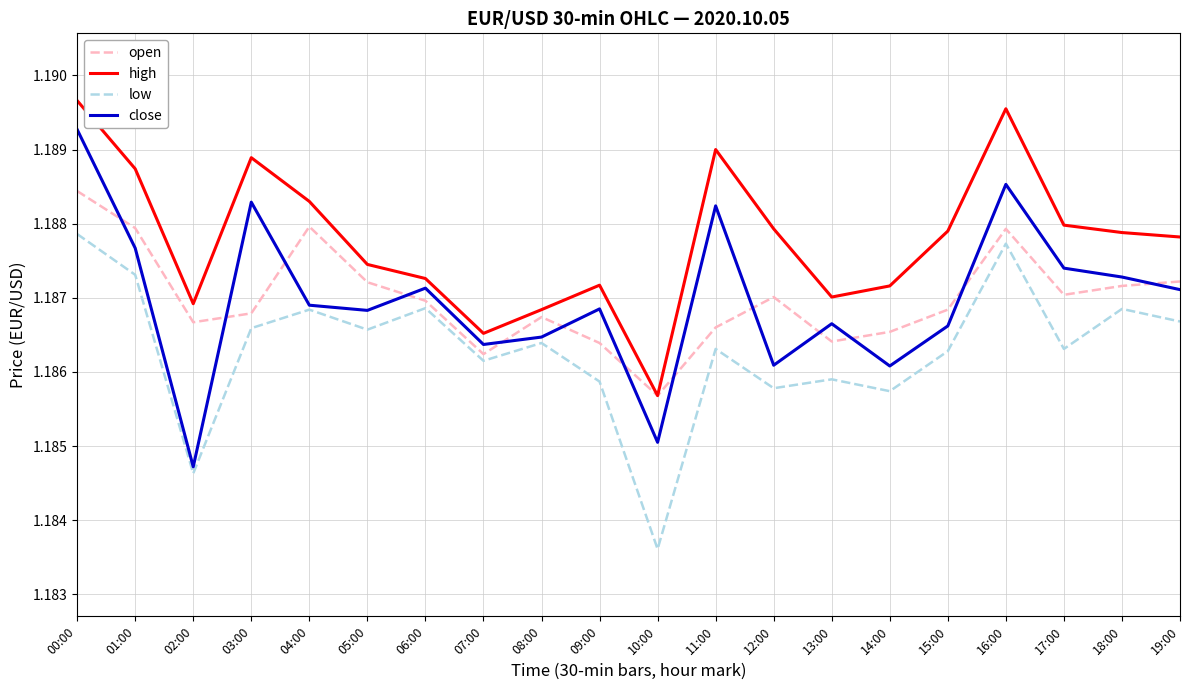

Does the chart have visible grid lines?

Yes